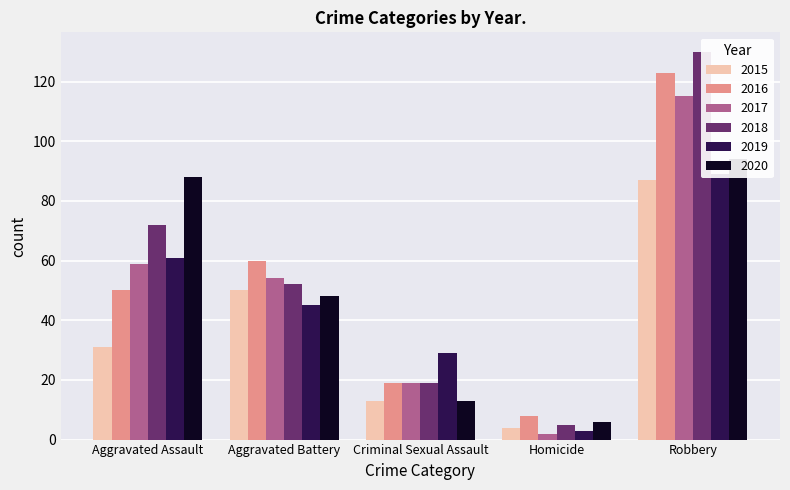

How many values in the 2020 series are below 48?

2